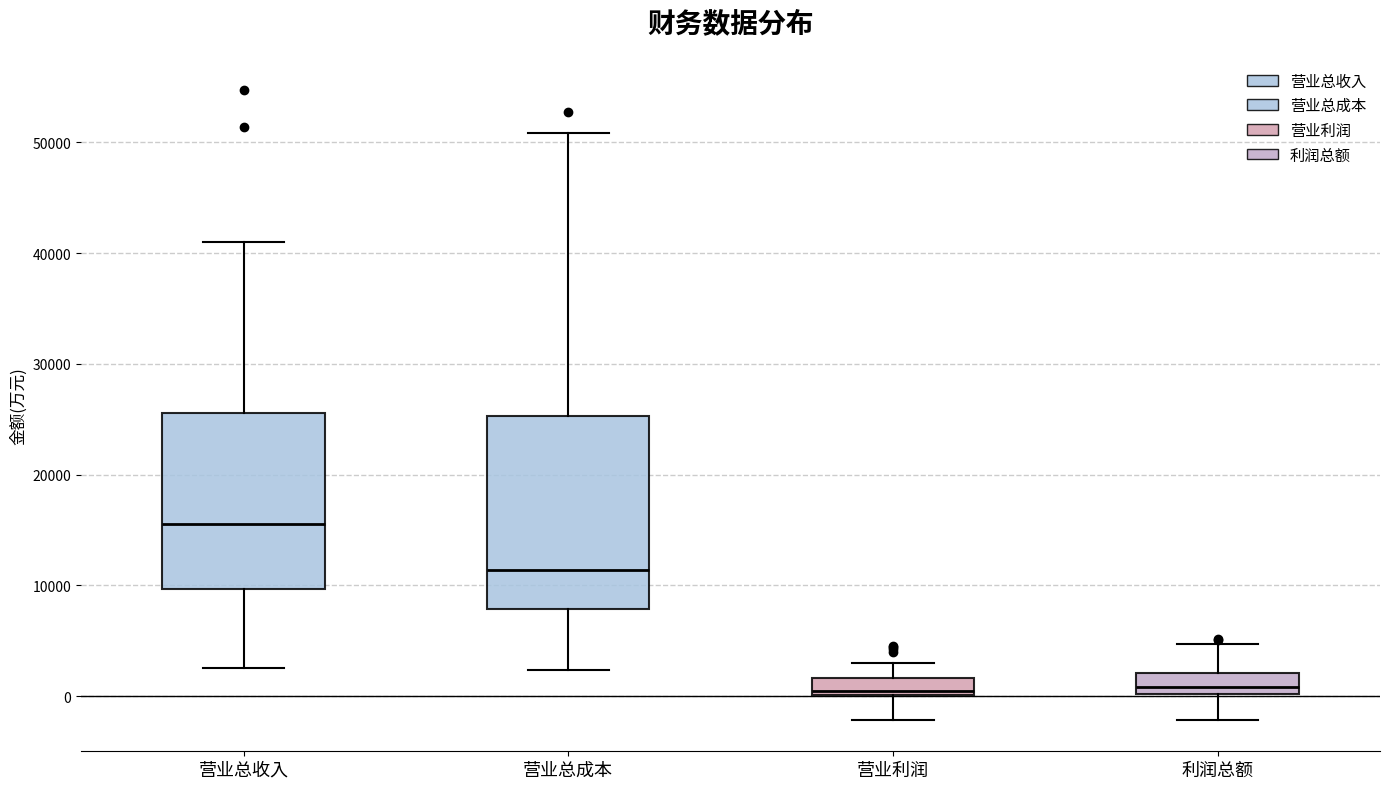

Where does the median line of the box for 营业总成本 sit on the y-axis? The values are not printed on the chart, so give them approximately, as read against the axis.

11000